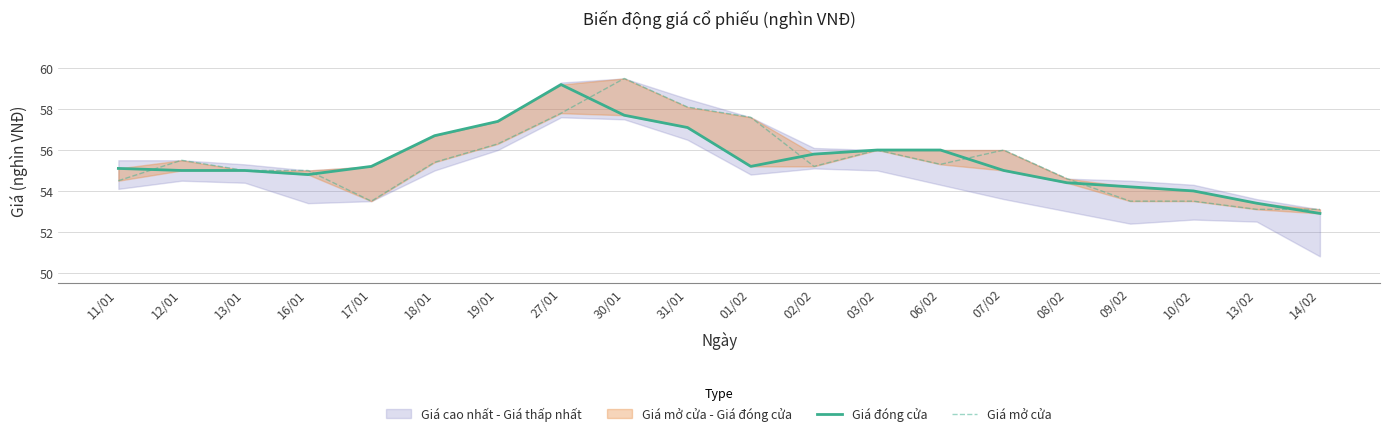

What is the minimum value for Giá đóng cửa?

52.9